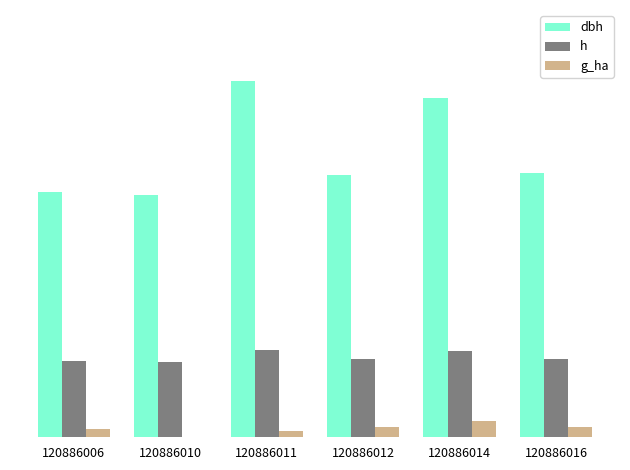

Reading right to left, extract all data points from this chart.

dbh: 120886016=34.3	120886014=44.1	120886012=34.0	120886011=46.2	120886010=31.4	120886006=31.9
h: 120886016=10.2	120886014=11.2	120886012=10.2	120886011=11.3	120886010=9.8	120886006=9.9
g_ha: 120886016=1.3	120886014=2.2	120886012=1.3	120886011=0.8	120886010=0.1	120886006=1.1